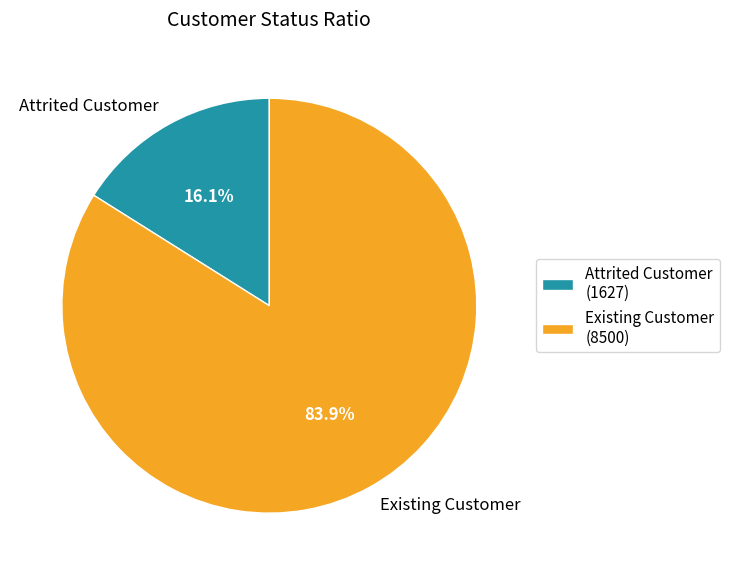

Does Attrited Customer account for over 50% of the chart?

No